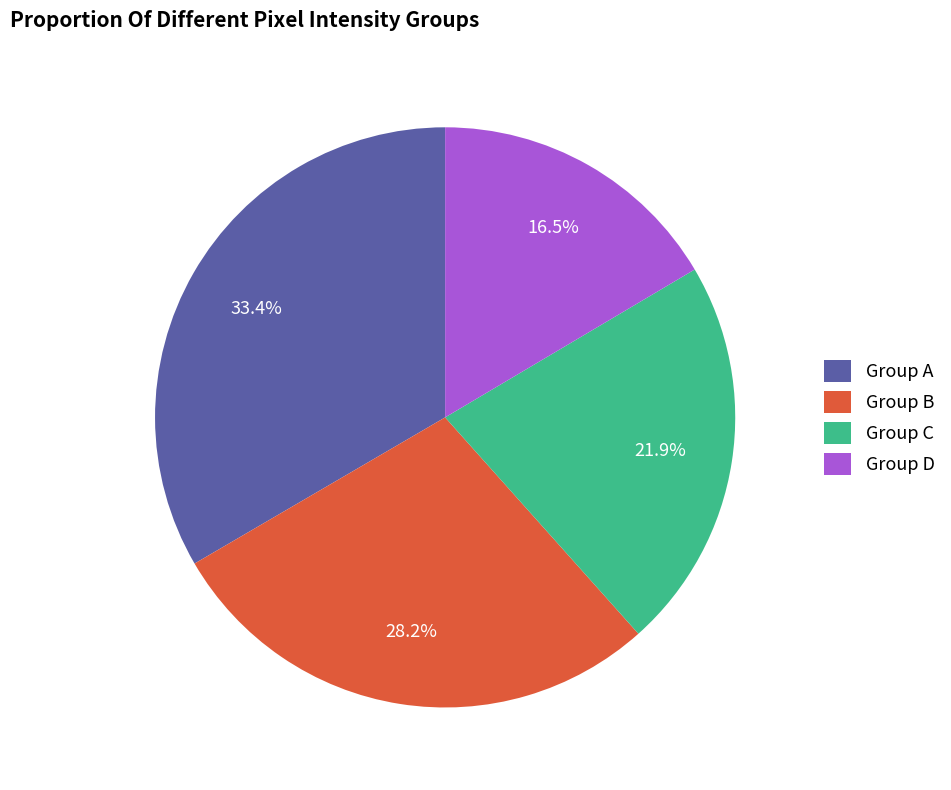

Rank the categories by value from highest to lowest.

Group A, Group B, Group C, Group D